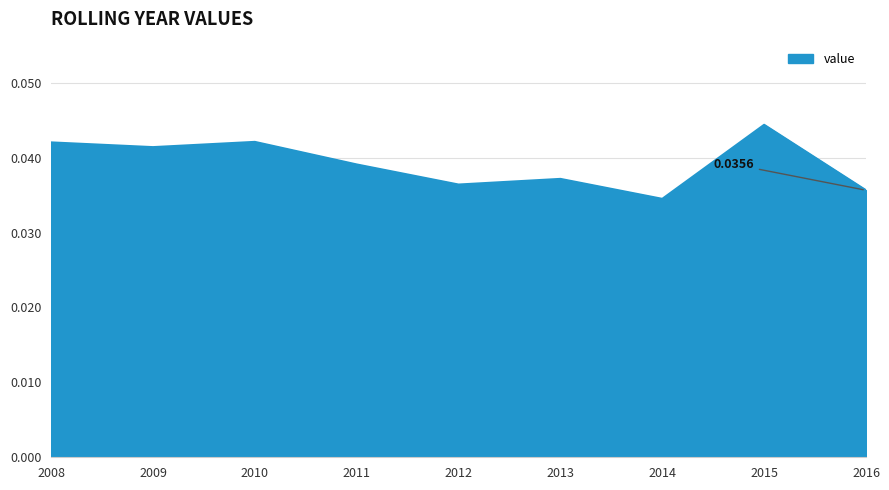

How many interior local valleys (lower than both neighbors) does the data have?

3